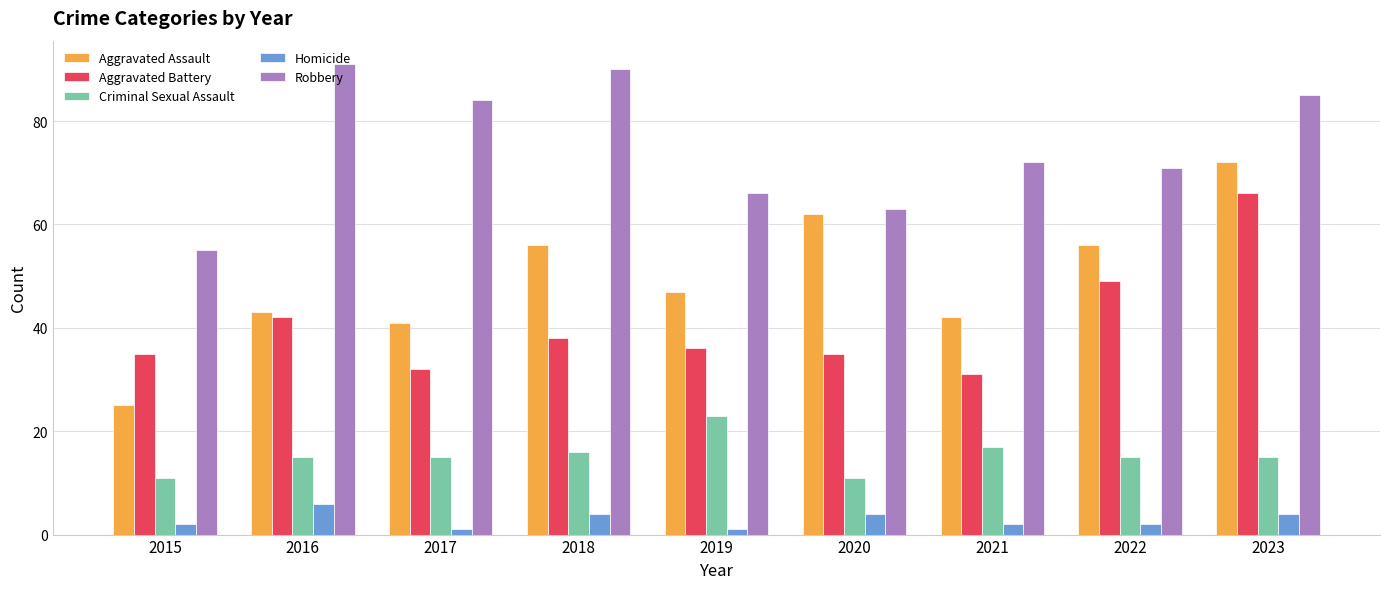

Rank the series by their maximum value, from lowest to highest.

Homicide, Criminal Sexual Assault, Aggravated Battery, Aggravated Assault, Robbery